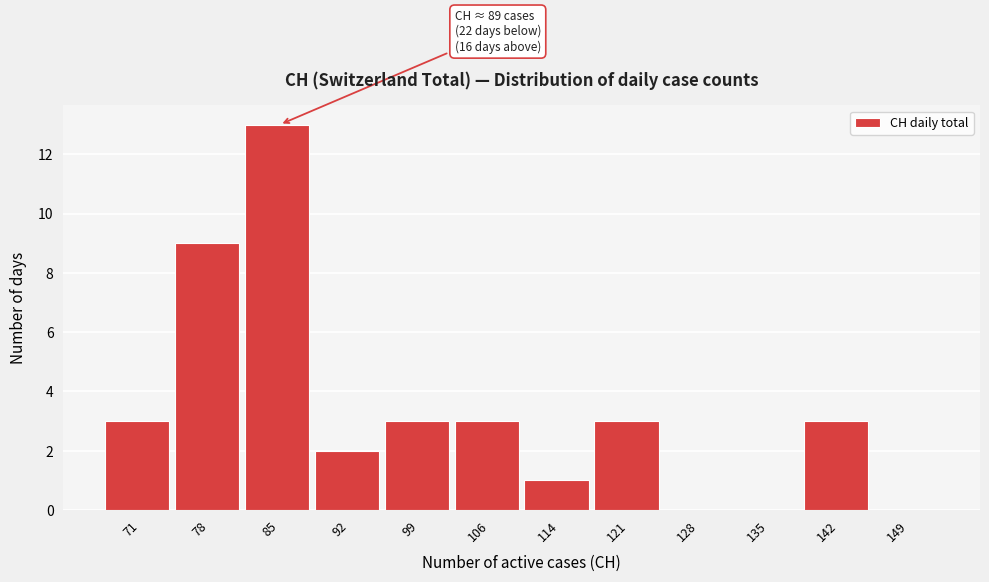

Reading left to right, list all the values displayed in this chart.

71=3	78=9	85=13	92=2	99=3	106=3	114=1	121=3	128=0	135=0	142=3	149=0